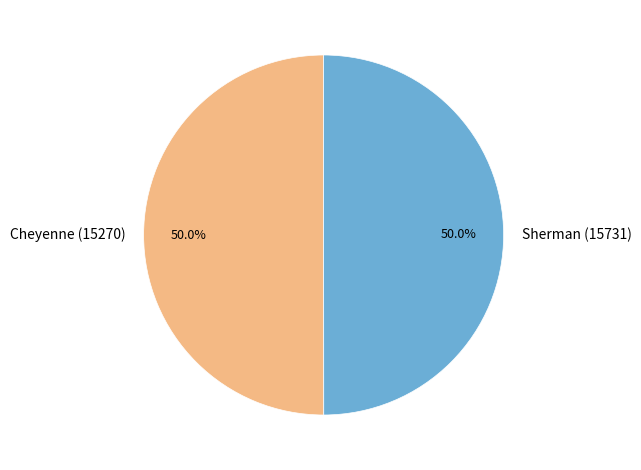

What percentage is the Cheyenne (15270) slice, to the nearest percent?

50%